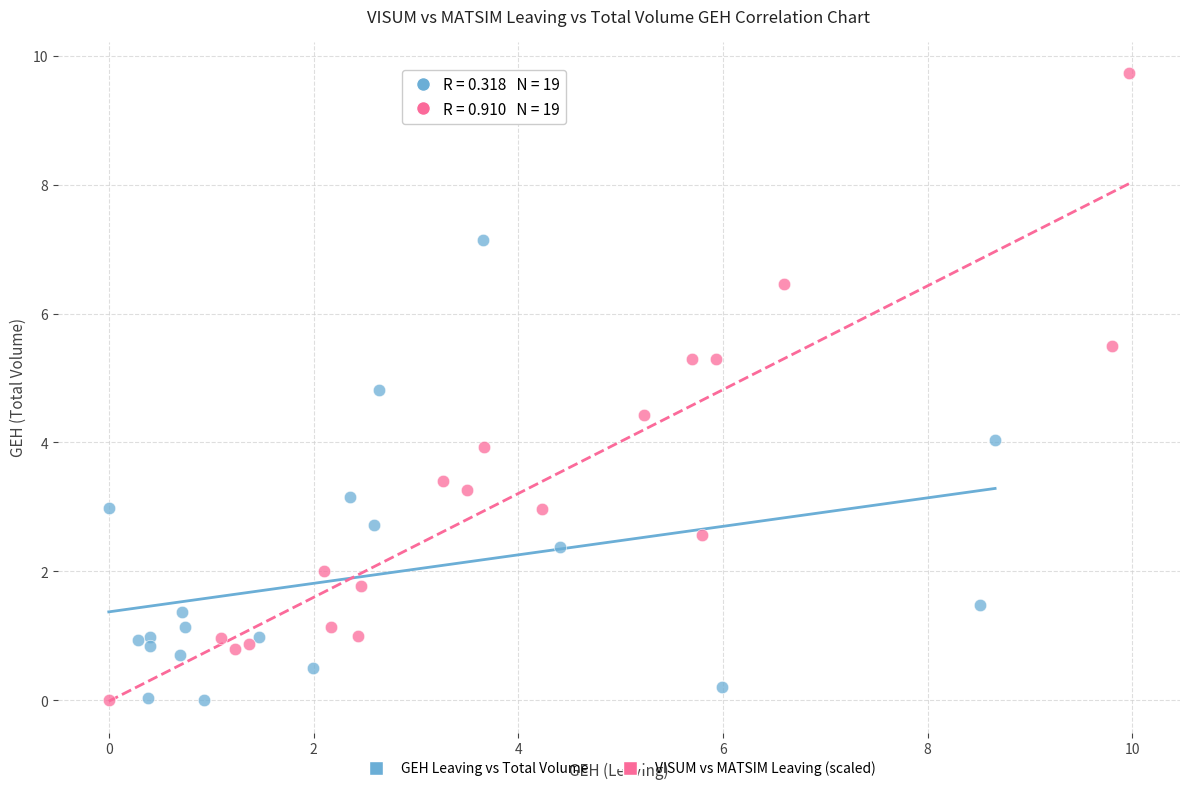

Which series reaches the maximum Y coordinate?

VISUM vs MATSIM Leaving (scaled)